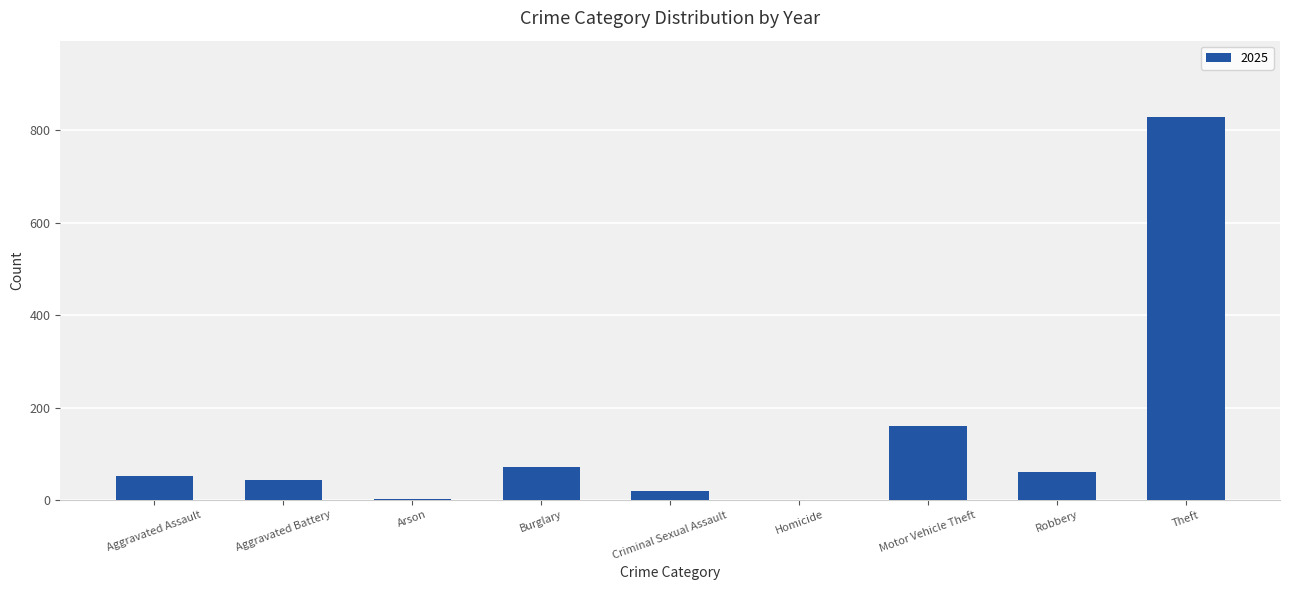

Count the number of data series in this chart.

1